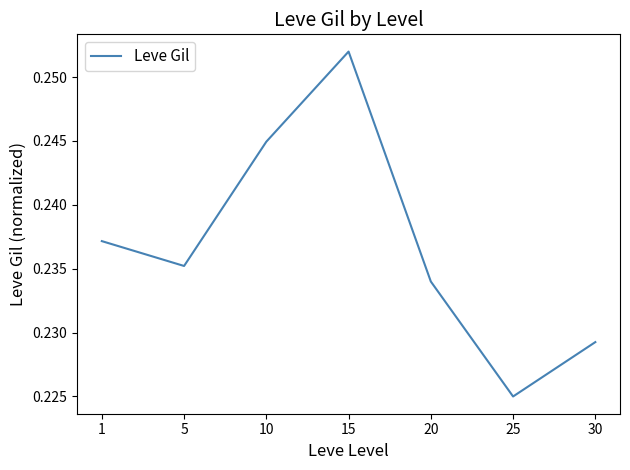

Which label corresponds to the smallest value in the chart?

25